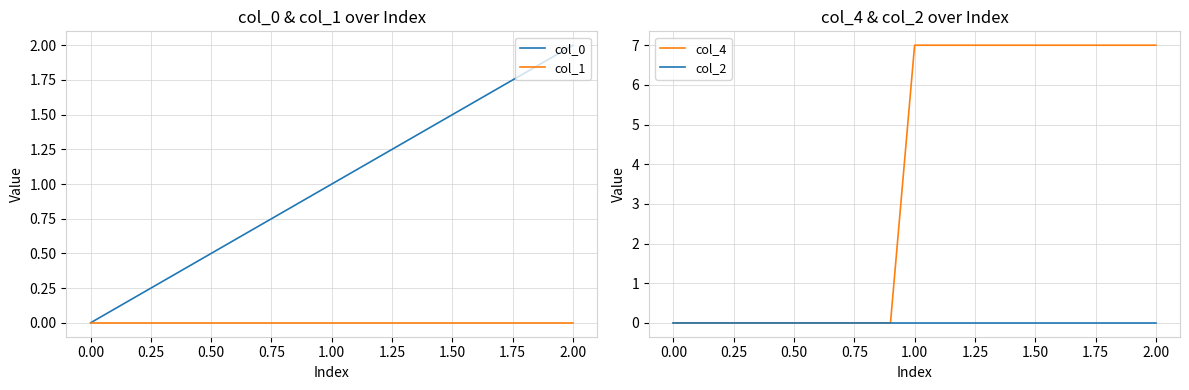

What is the highest value of the col_0 series?

2.0